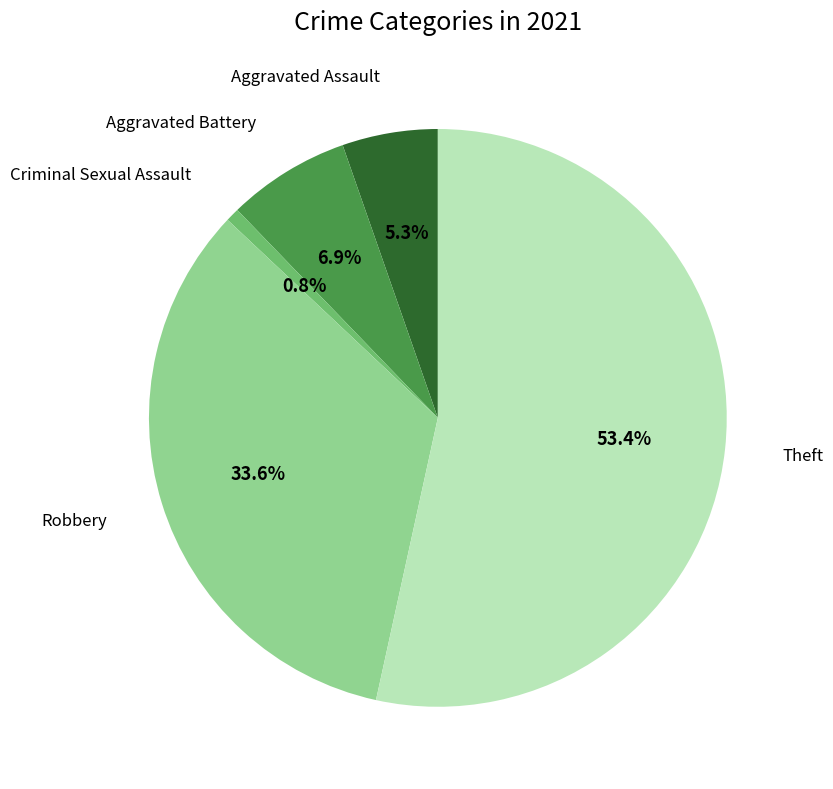

What is the largest slice in the pie chart?

Theft